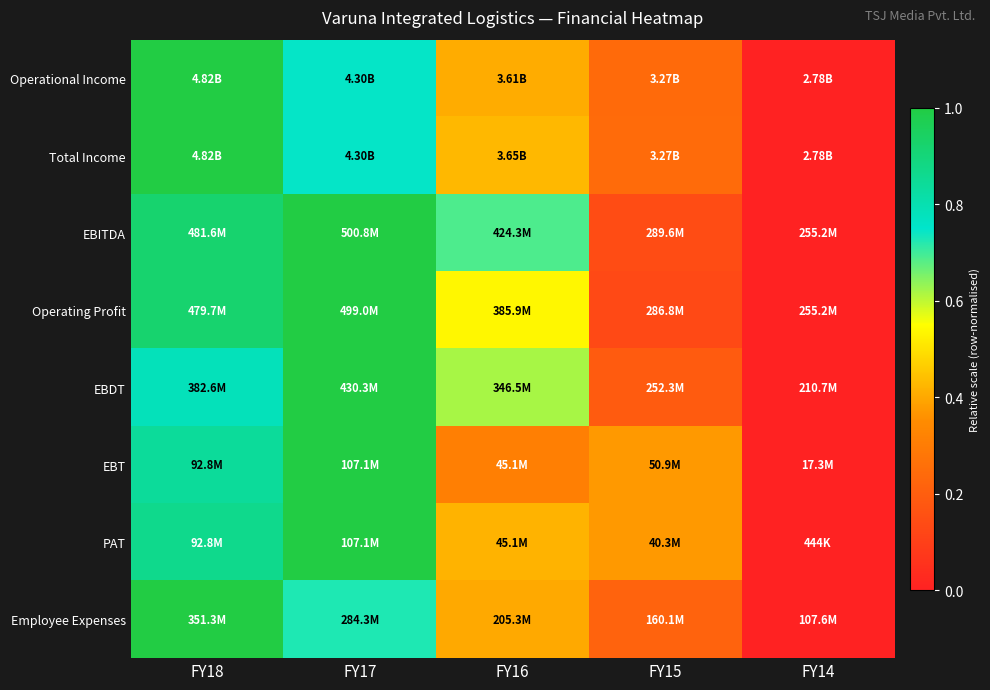

At how many categories does at least one series exceed 0?

4